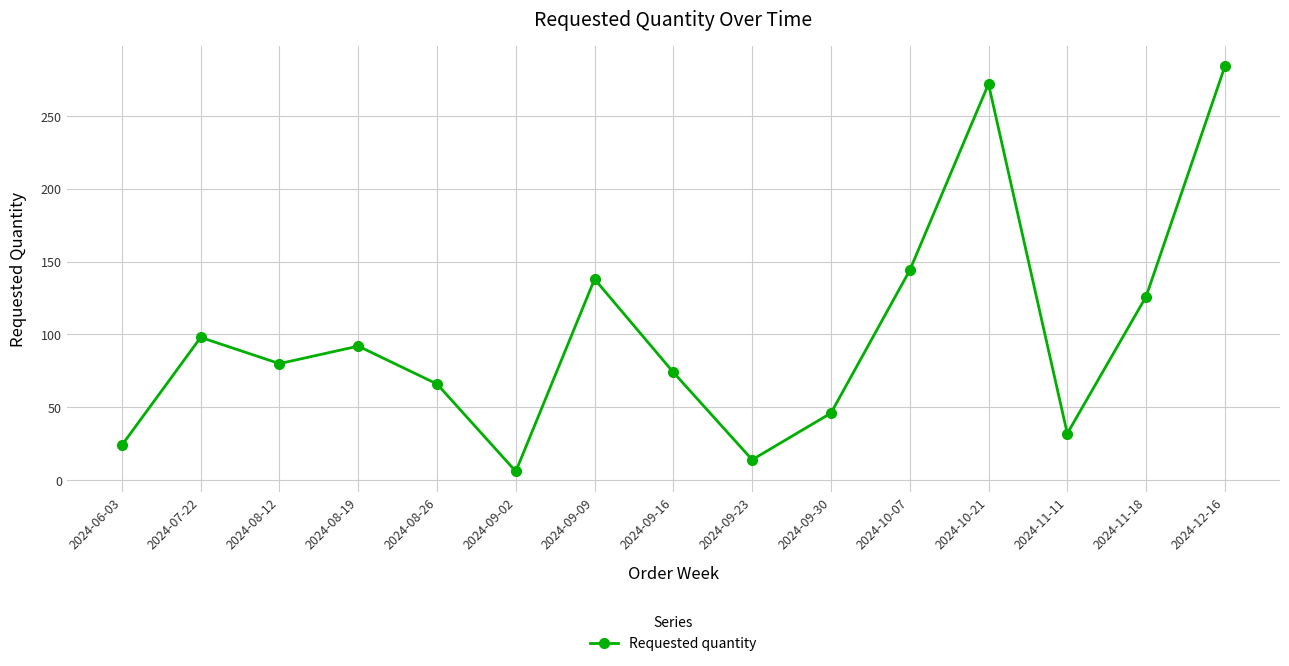

Is it true that the value at 2024-12-16 is 379?

False